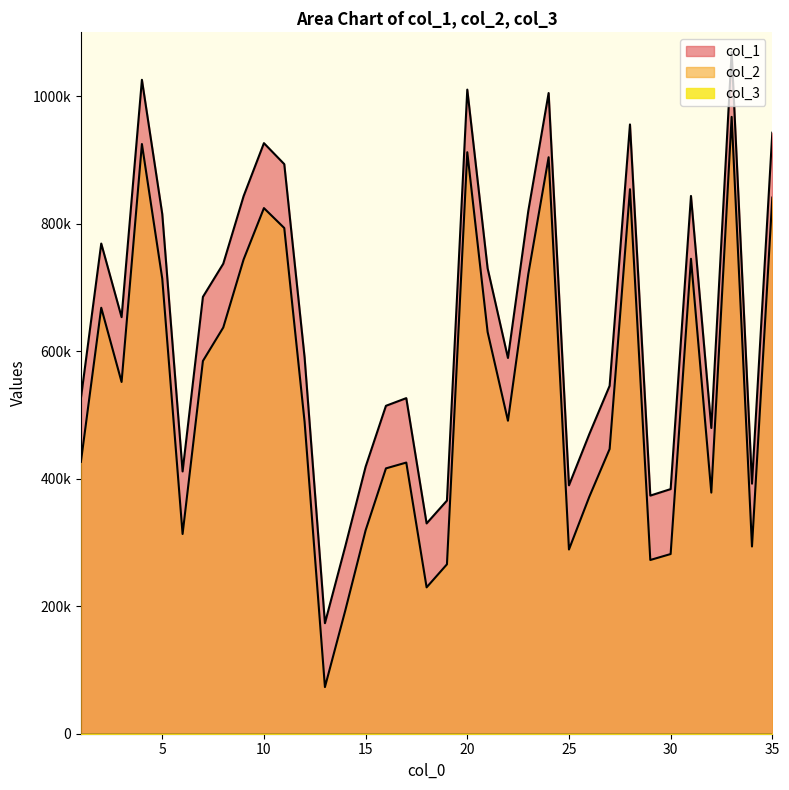

What is the spread (max minus min) of values at 25?

100703